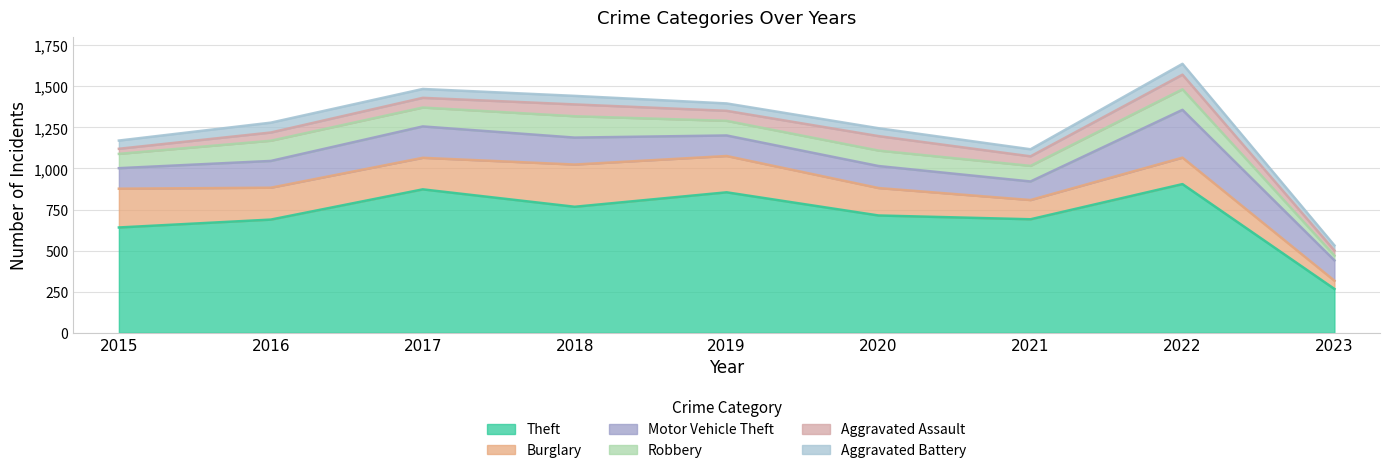

Reading left to right, what are all the values shown in this chart?

Theft: 641	689	873	767	855	714	691	905	267
Burglary: 236	194	192	257	221	167	117	161	50
Motor Vehicle Theft: 125	163	191	164	125	134	113	291	124
Robbery: 87	123	115	130	89	94	95	125	29
Aggravated Assault: 31	50	59	72	61	88	58	89	31
Aggravated Battery: 50	60	54	52	45	48	43	66	31